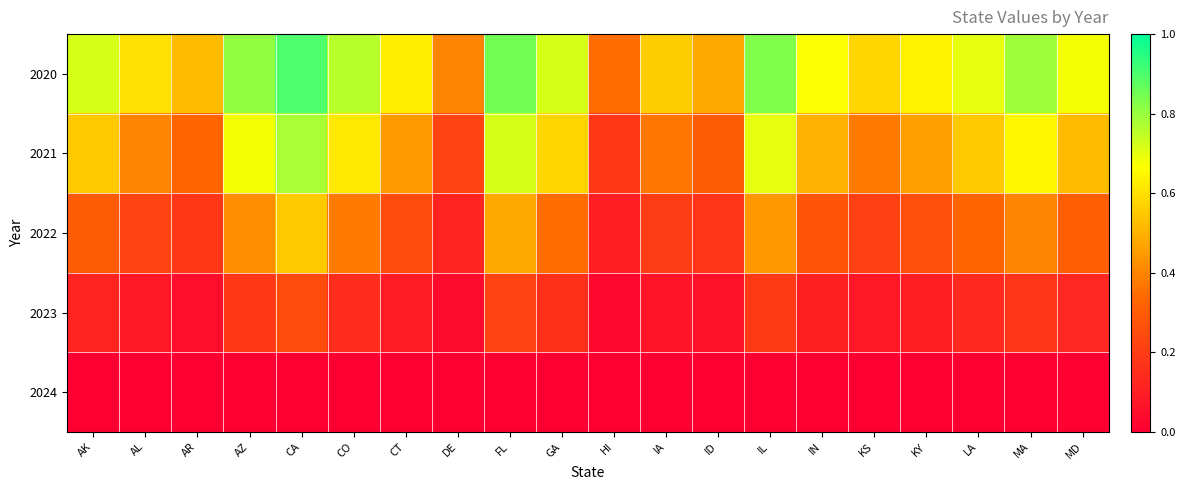

Reading left to right, extract all data points from this chart.

2020: AK=0.7	AL=0.6	AR=0.5	AZ=0.8	CA=0.9	CO=0.8	CT=0.6	DE=0.4	FL=0.8	GA=0.7	HI=0.3	IA=0.6	ID=0.5	IL=0.8	IN=0.7	KS=0.6	KY=0.6	LA=0.7	MA=0.8	MD=0.7
2021: AK=0.6	AL=0.4	AR=0.3	AZ=0.7	CA=0.8	CO=0.6	CT=0.5	DE=0.2	FL=0.7	GA=0.6	HI=0.2	IA=0.4	ID=0.3	IL=0.7	IN=0.5	KS=0.4	KY=0.5	LA=0.6	MA=0.7	MD=0.5
2022: AK=0.3	AL=0.2	AR=0.2	AZ=0.4	CA=0.6	CO=0.4	CT=0.2	DE=0.1	FL=0.5	GA=0.3	HI=0.1	IA=0.2	ID=0.2	IL=0.4	IN=0.3	KS=0.2	KY=0.3	LA=0.3	MA=0.4	MD=0.3
2023: AK=0.1	AL=0.1	AR=0.1	AZ=0.2	CA=0.2	CO=0.1	CT=0.1	DE=0.0	FL=0.2	GA=0.2	HI=0.0	IA=0.1	ID=0.1	IL=0.2	IN=0.1	KS=0.1	KY=0.1	LA=0.1	MA=0.2	MD=0.1
2024: AK=0.0	AL=0.0	AR=0.0	AZ=0.0	CA=0.0	CO=0.0	CT=0.0	DE=0.0	FL=0.0	GA=0.0	HI=0.0	IA=0.0	ID=0.0	IL=0.0	IN=0.0	KS=0.0	KY=0.0	LA=0.0	MA=0.0	MD=0.0